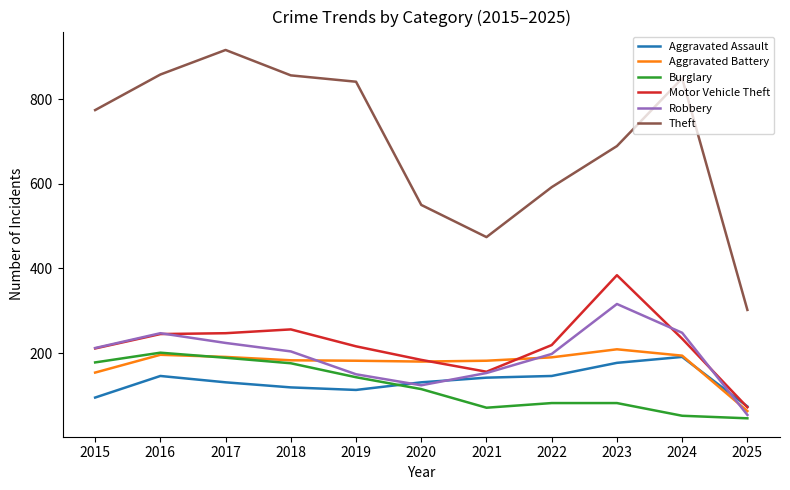

True or false: Burglary and Theft intersect in this chart.

False